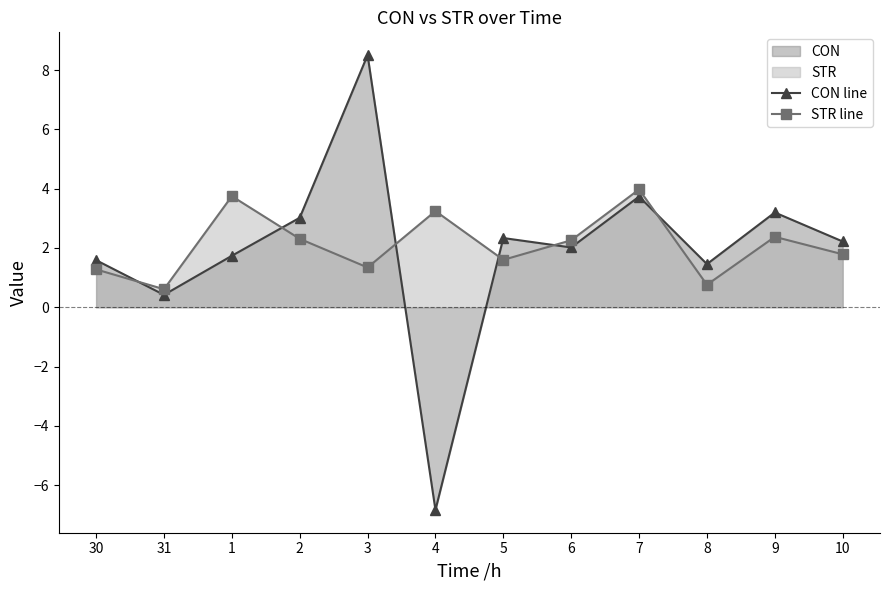

The CON line series shows 2.3 at 5. True or false?

True